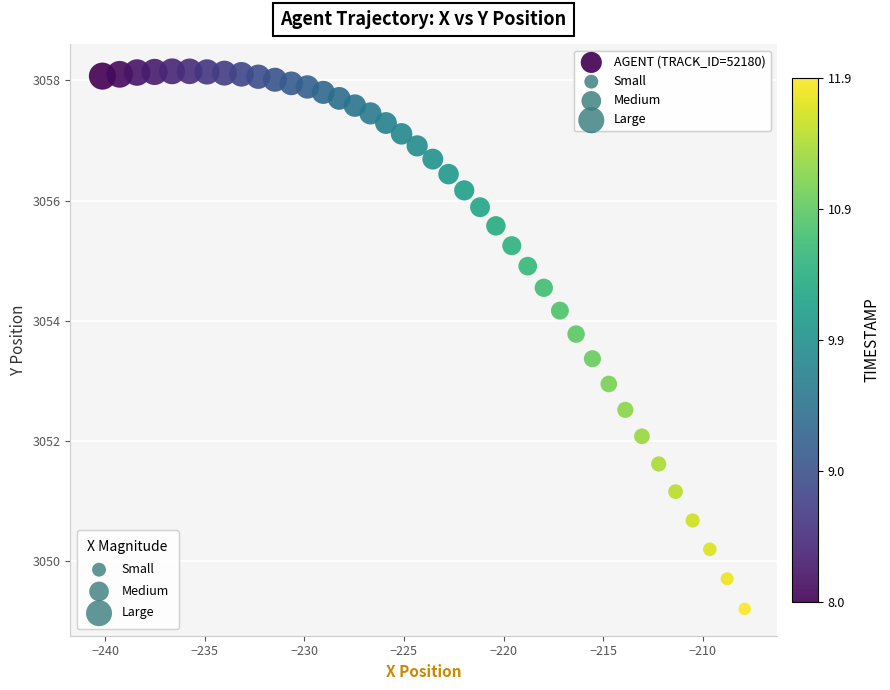

What is the range of Y values (max minus min)?

8.9